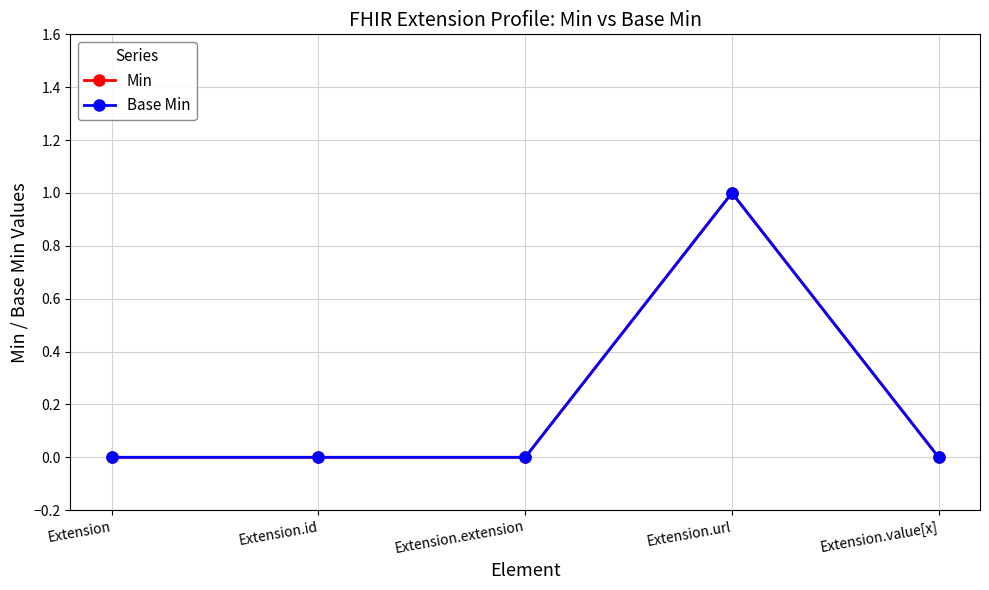

True or false: Base Min and Min cross at least once.

False